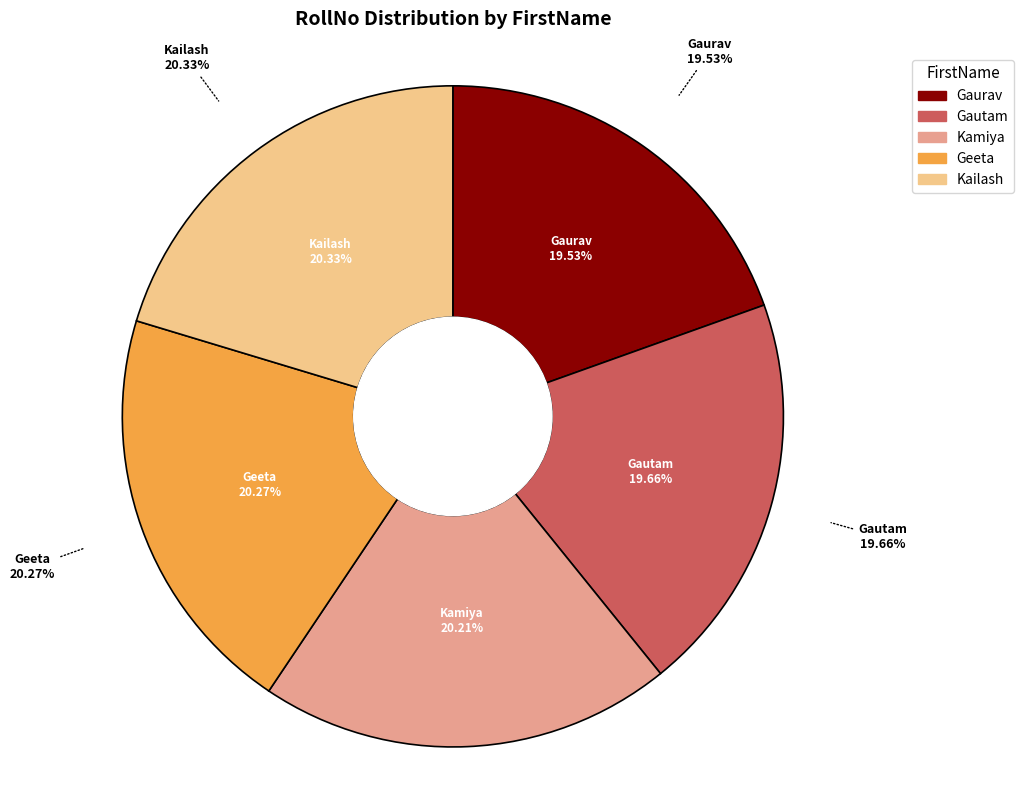

To the nearest percent, what portion does Kailash represent?

20%